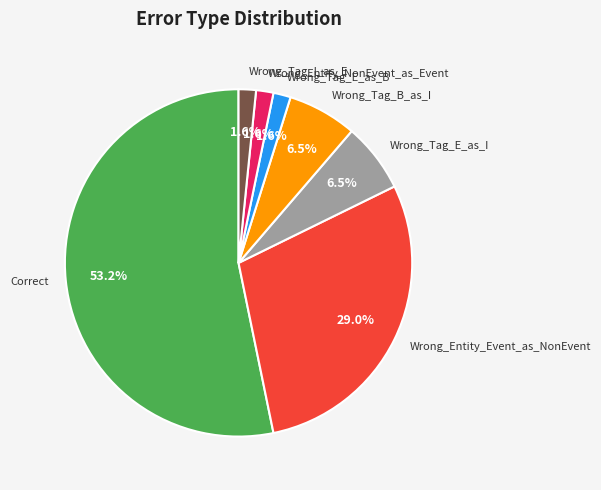

Which category accounts for the majority?

Correct